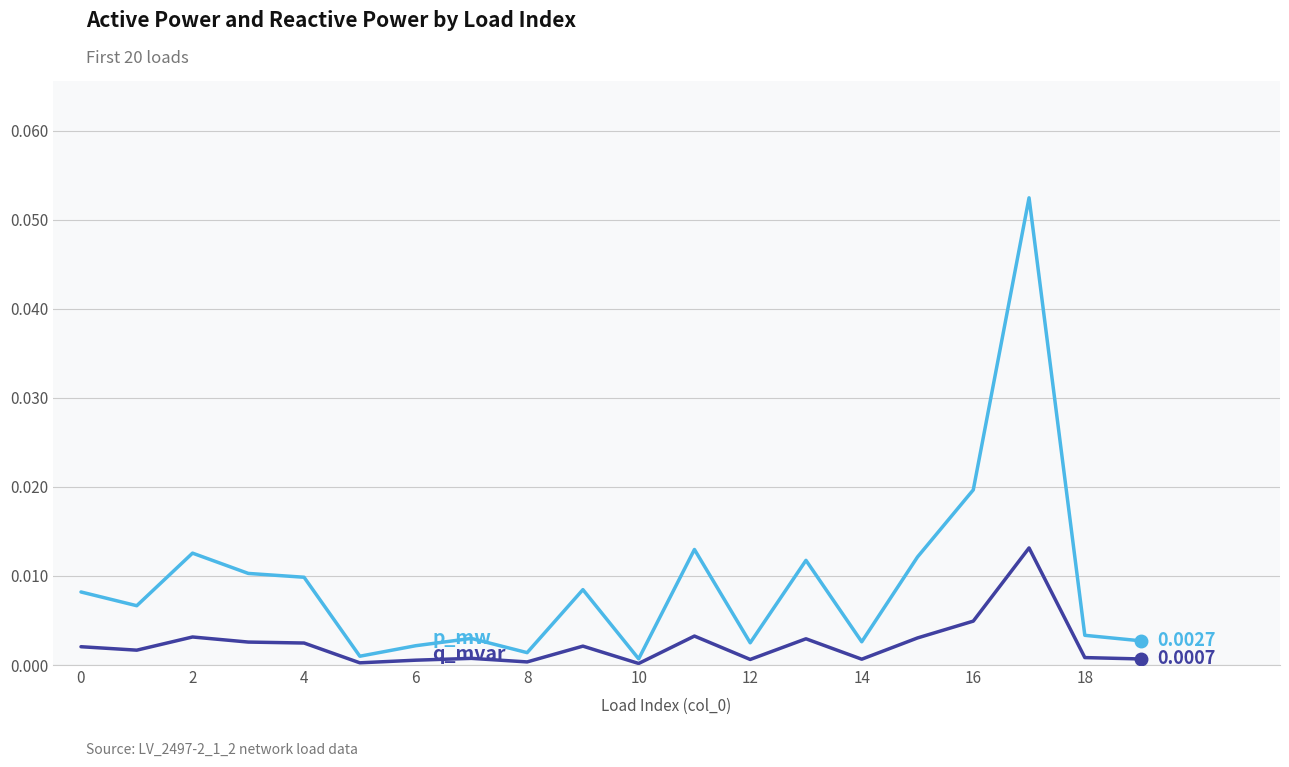

Is this an area chart (filled region under the line)?

No